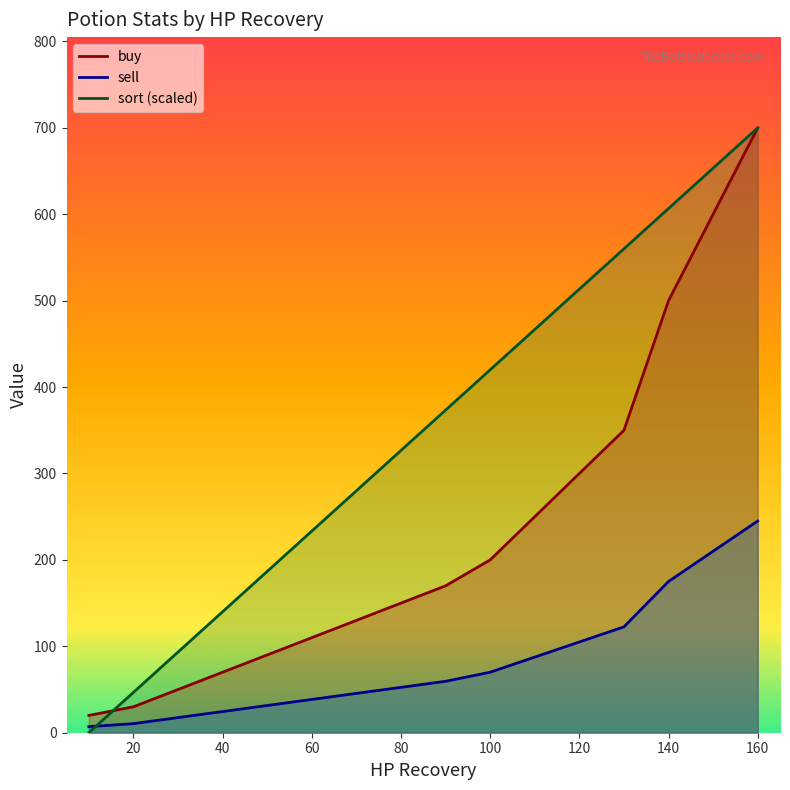

What are all the series names shown in the legend?

buy, sell, sort